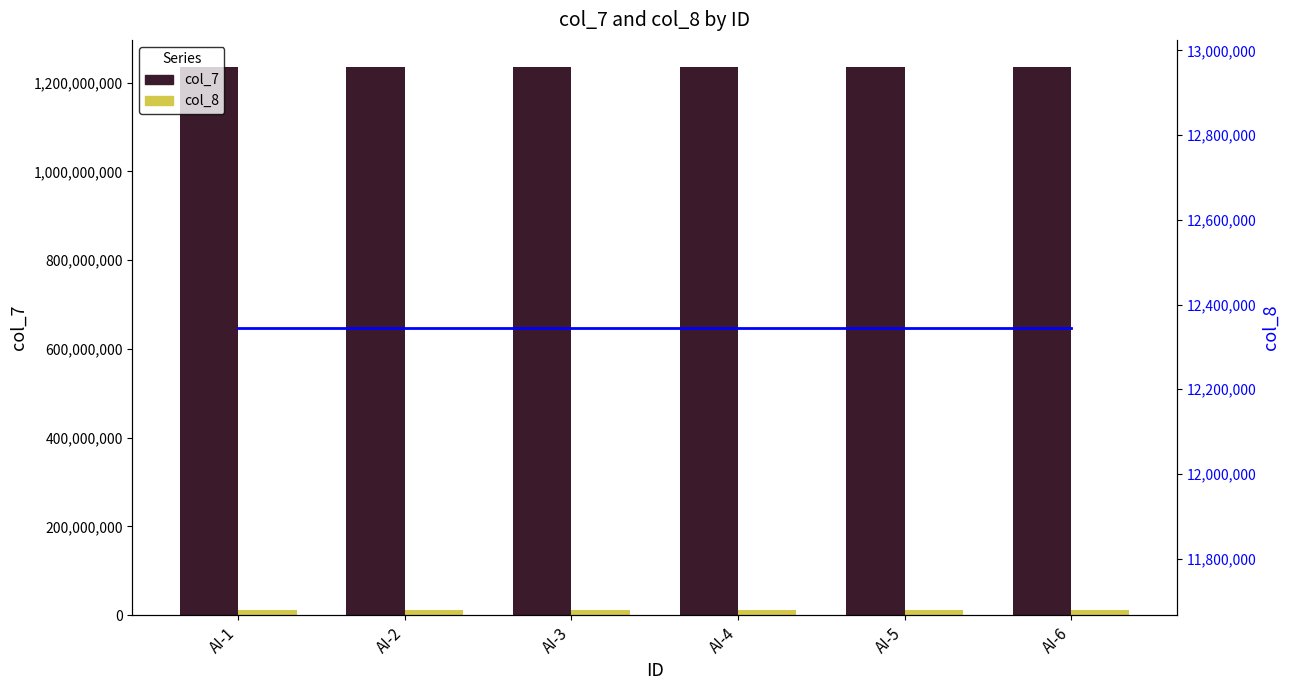

True or false: col_8 has a value of 12345678 at AI-2.

True